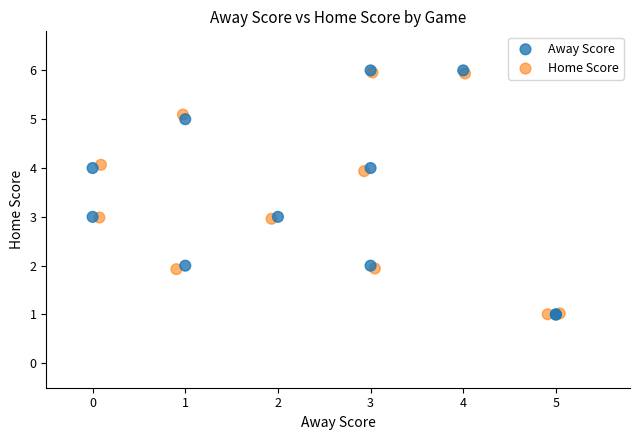

Which series has the largest Y range (max minus min)?

Away Score